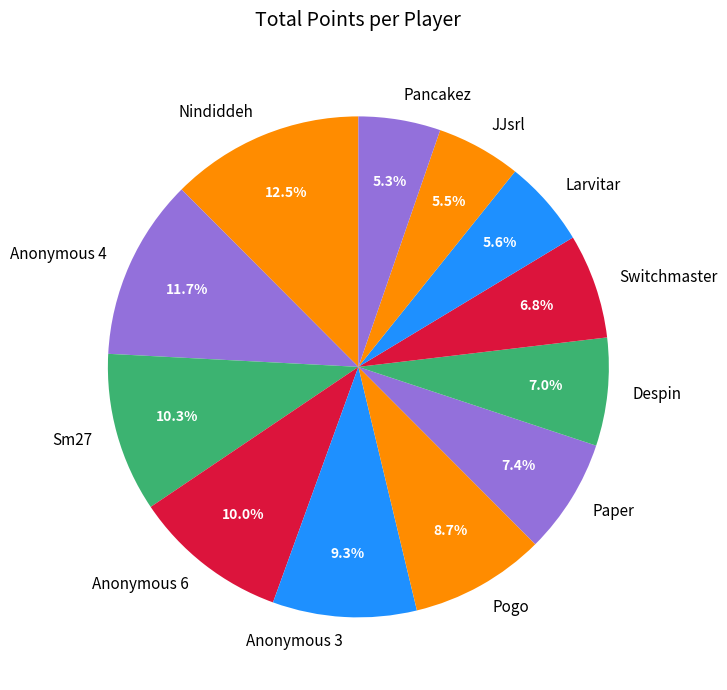

Between Anonymous 3 and JJsrl, which is larger?

Anonymous 3